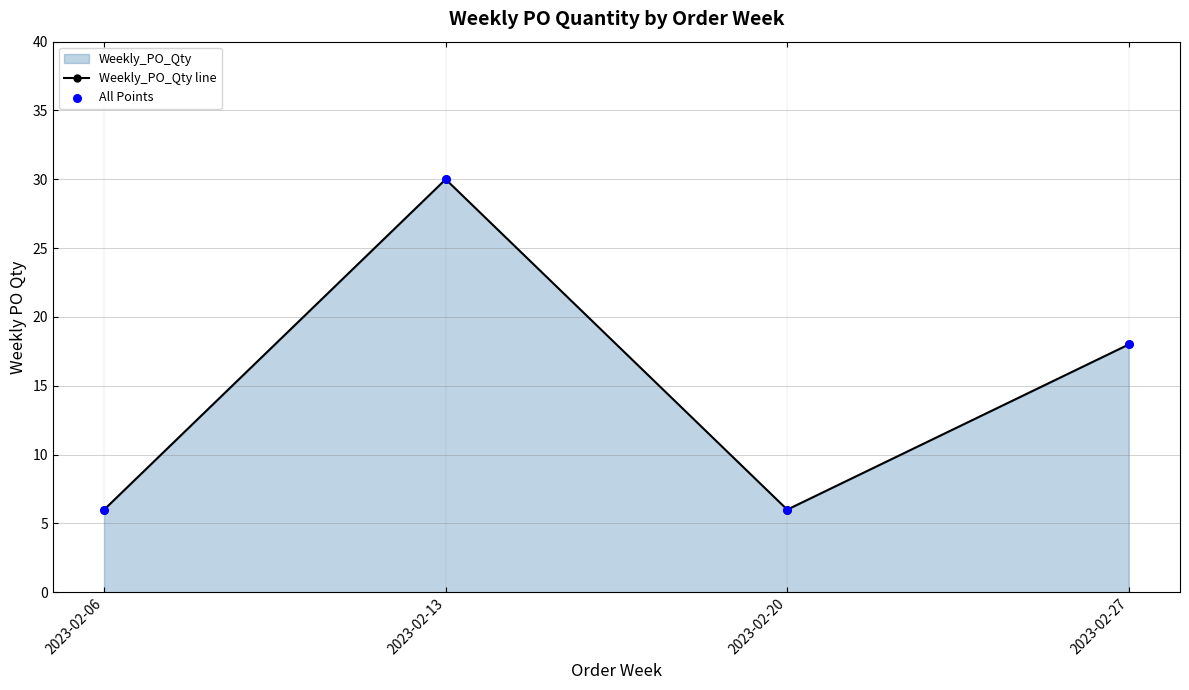

What is the total value across all series at 2023-02-27?

36